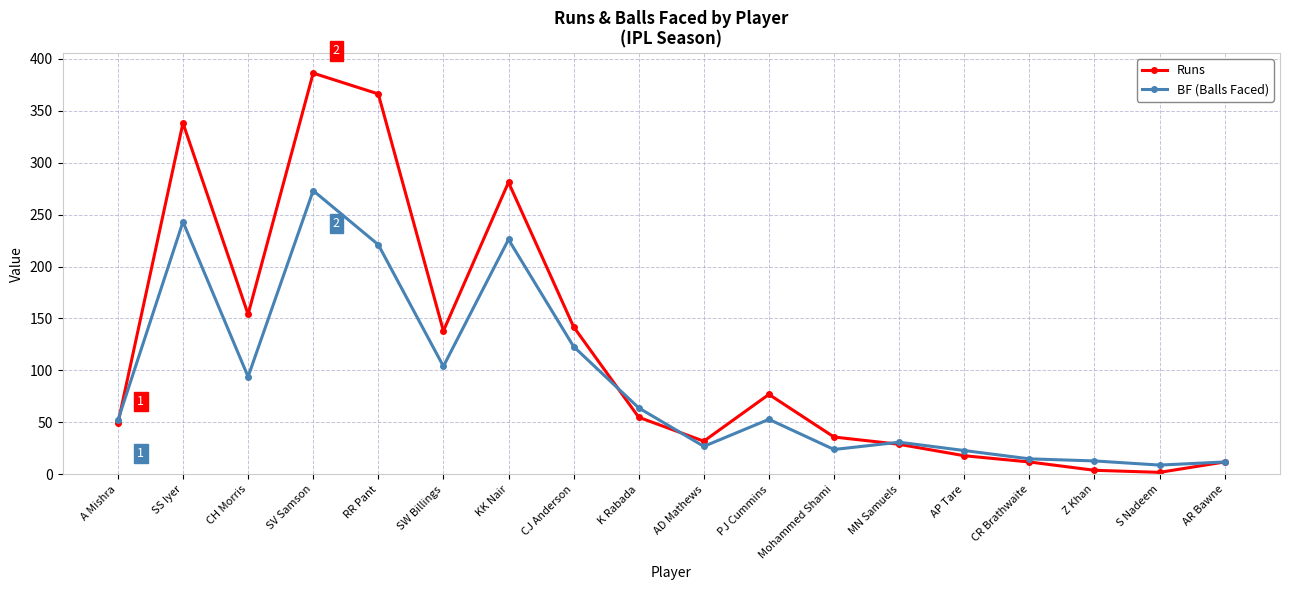

Where is the first local maximum for Runs?

SS Iyer